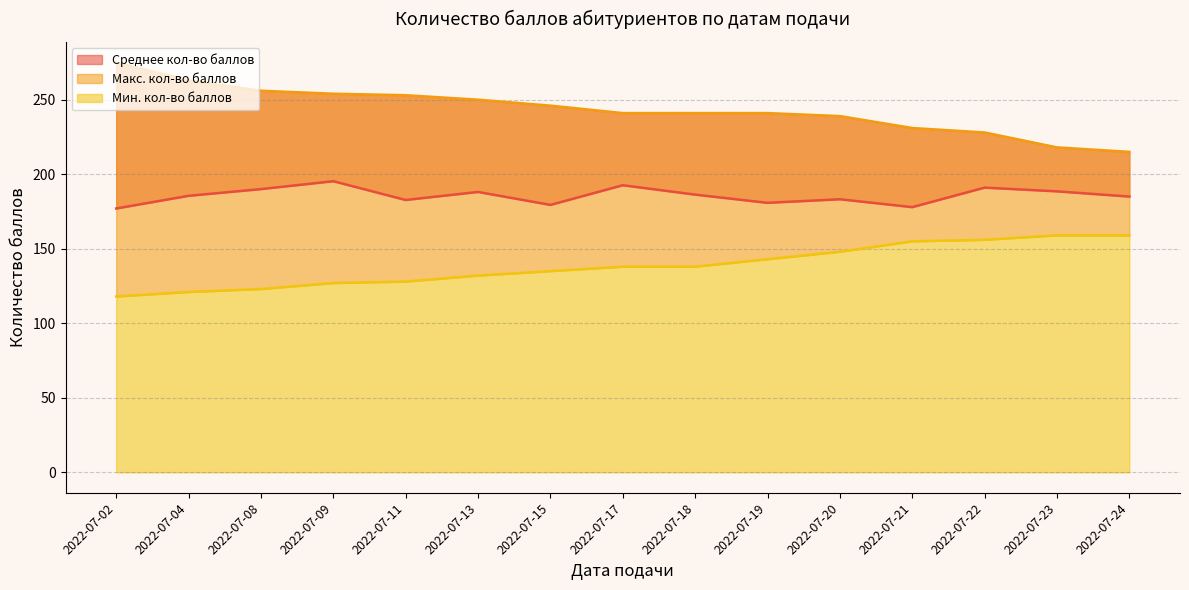

At which label is Макс. кол-во баллов closest to 245?

2022-07-15